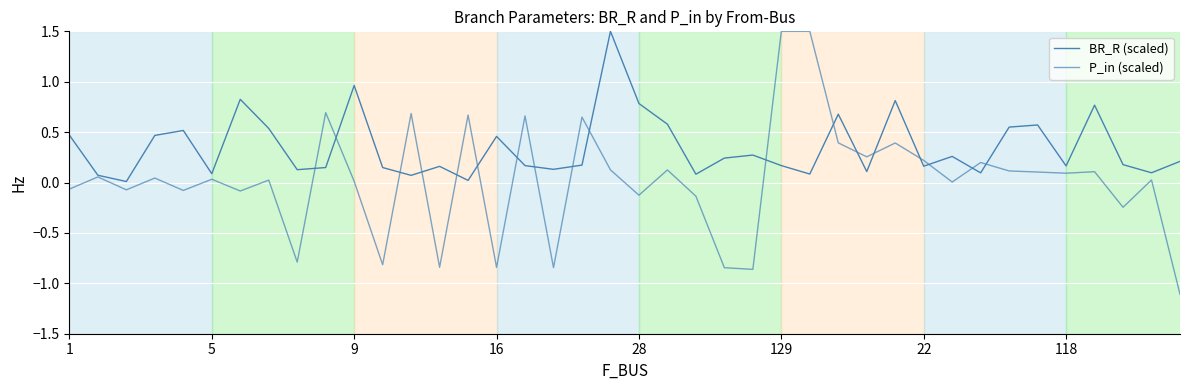

How many interior local peaks does the BR_R (scaled) series have?

12